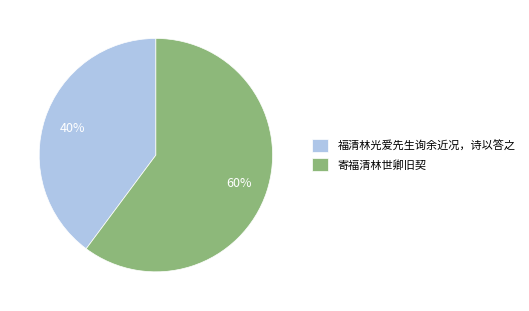

Is it true that 寄福清林世卿旧契 is 60% of the pie?

True